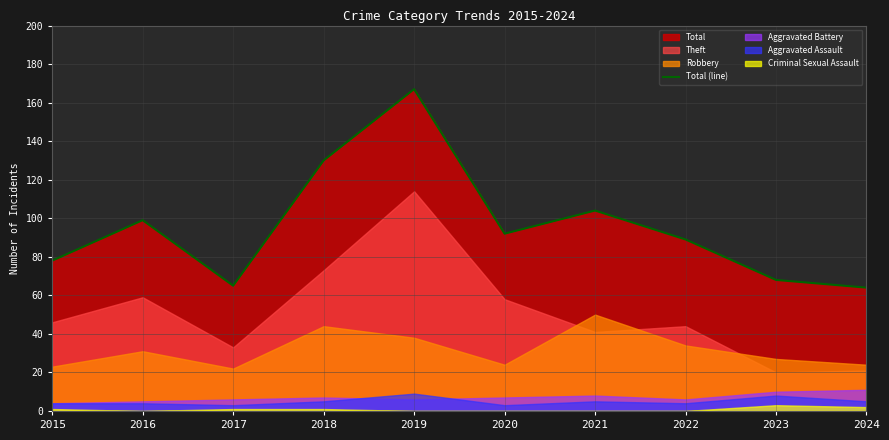

Which has a higher value, 2018 or 2021?

2018